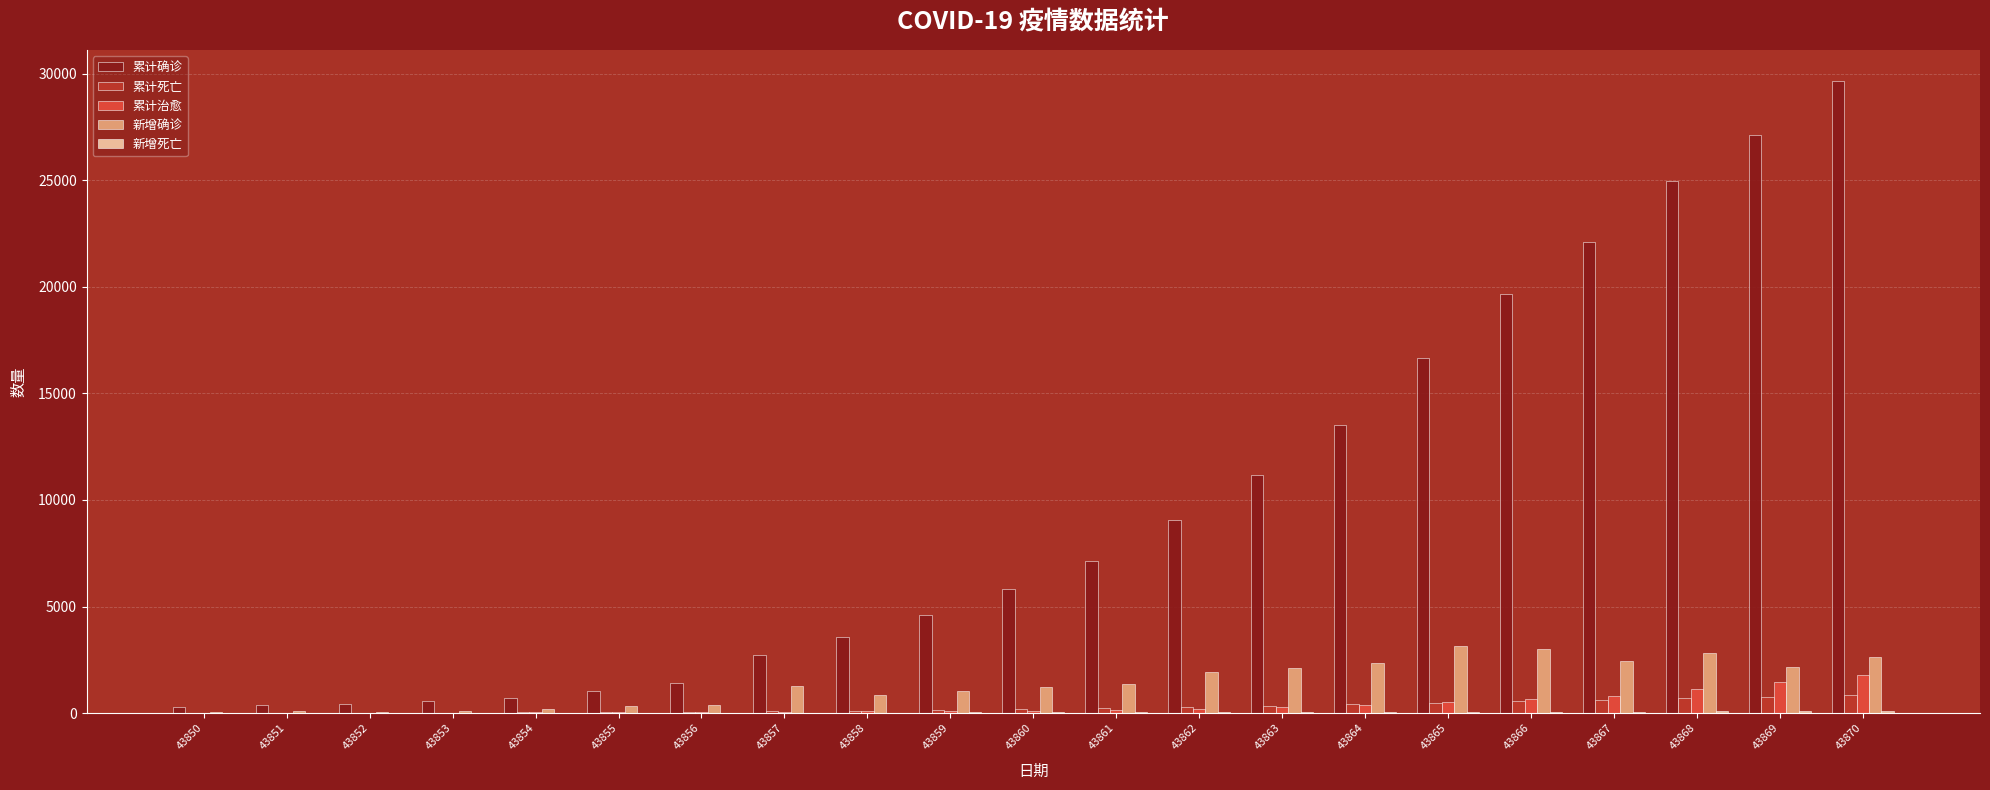

Count the number of categories in the chart.

21